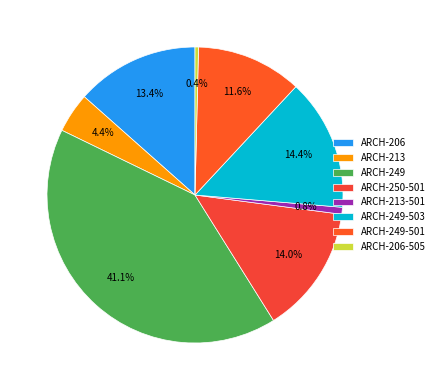

How many slices are in this pie chart?

8